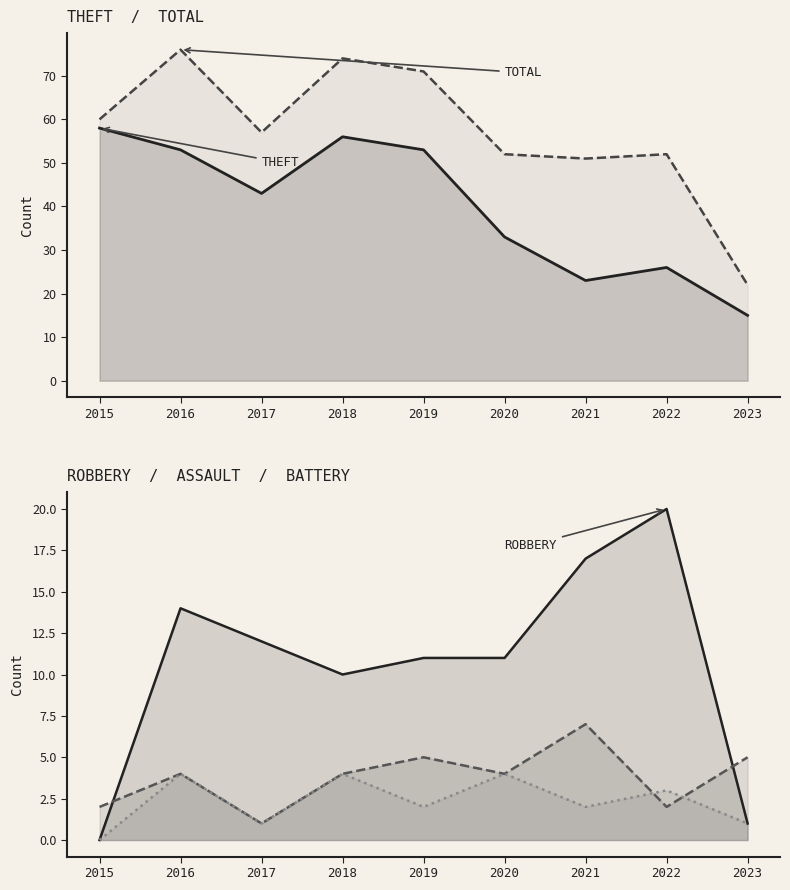

True or false: Total and Theft cross at least once.

False